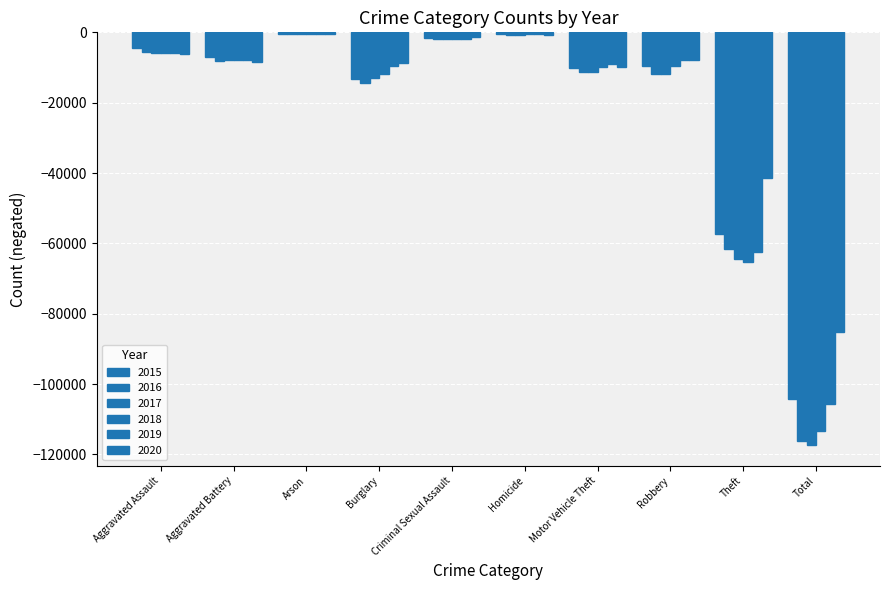

How many bars are there in total?

60